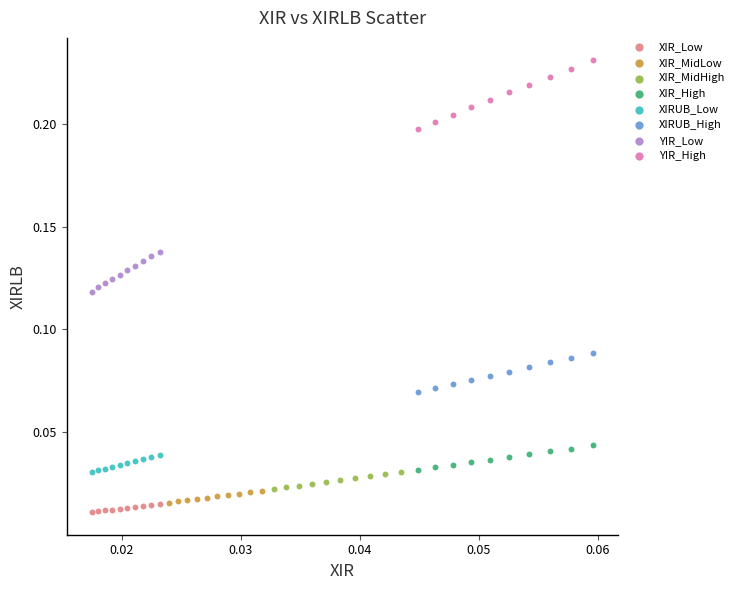

Which series has the largest Y range (max minus min)?

YIR_High